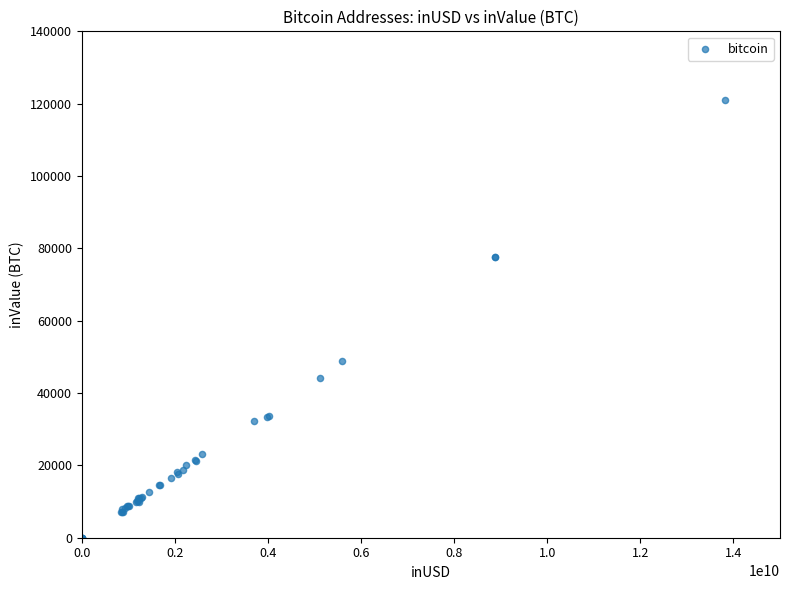

What Y value in the scatter plot is closest to 60461?

48777.0